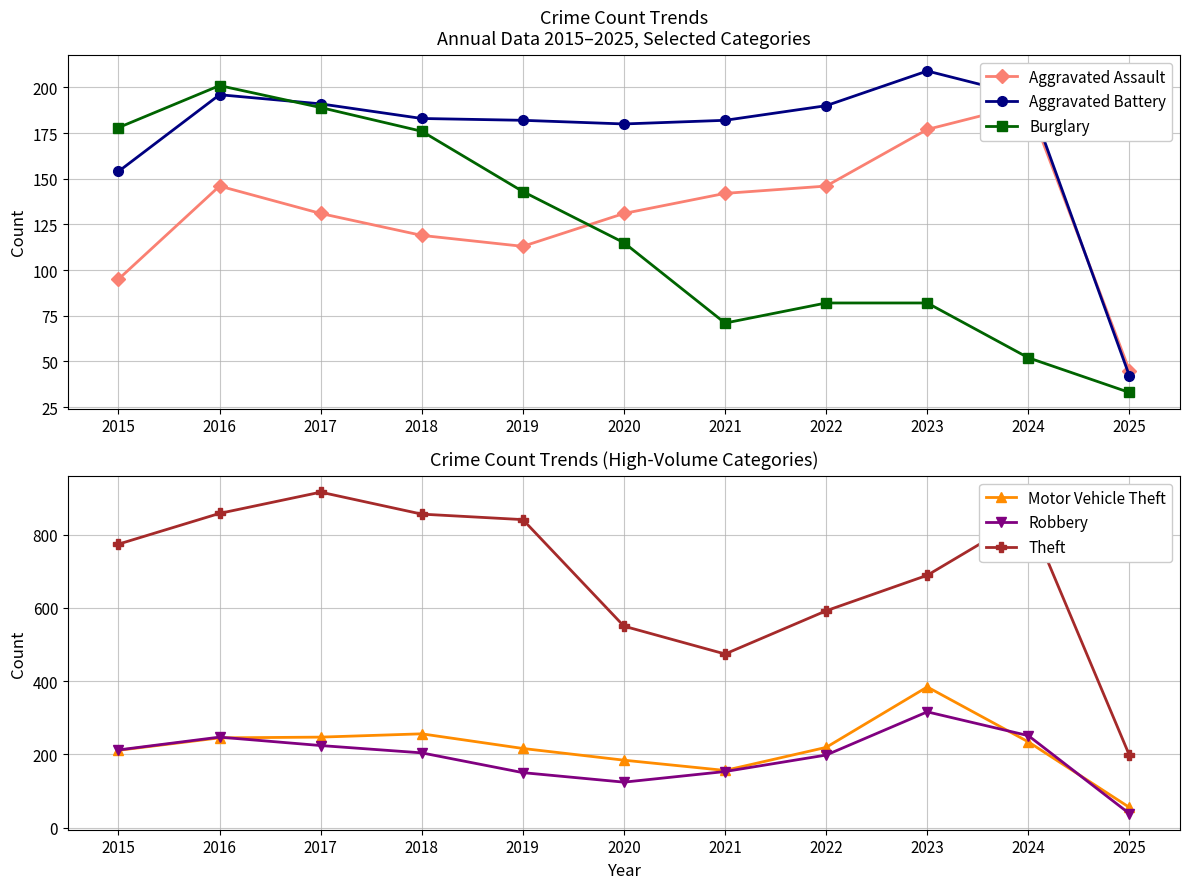

What is the value of the Motor Vehicle Theft point at the 7th from the left?

156